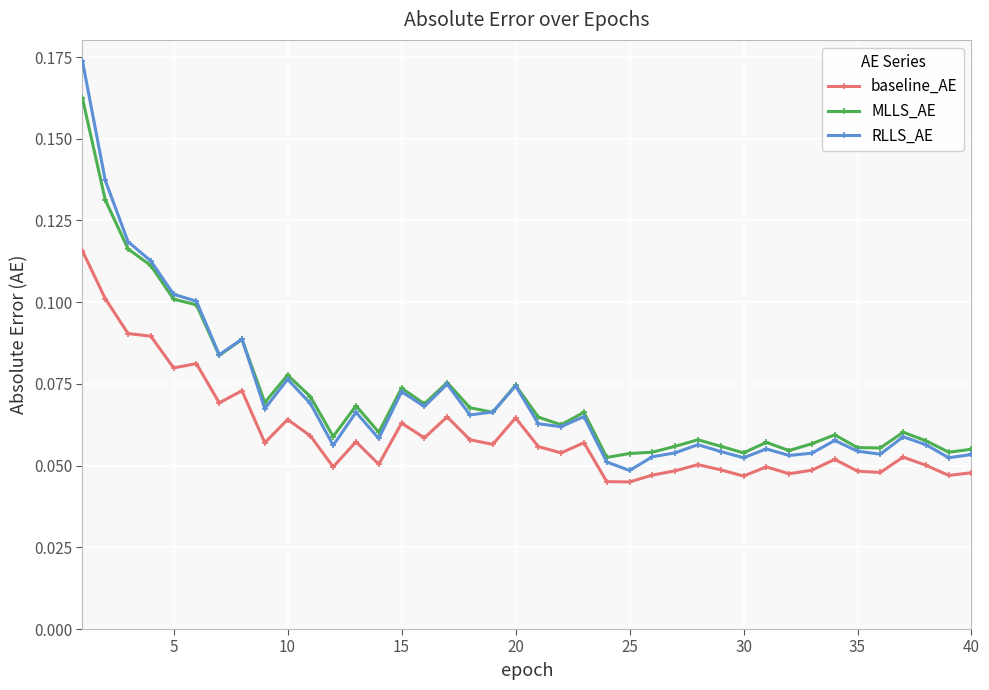

Which series has the widest spread of values?

RLLS_AE